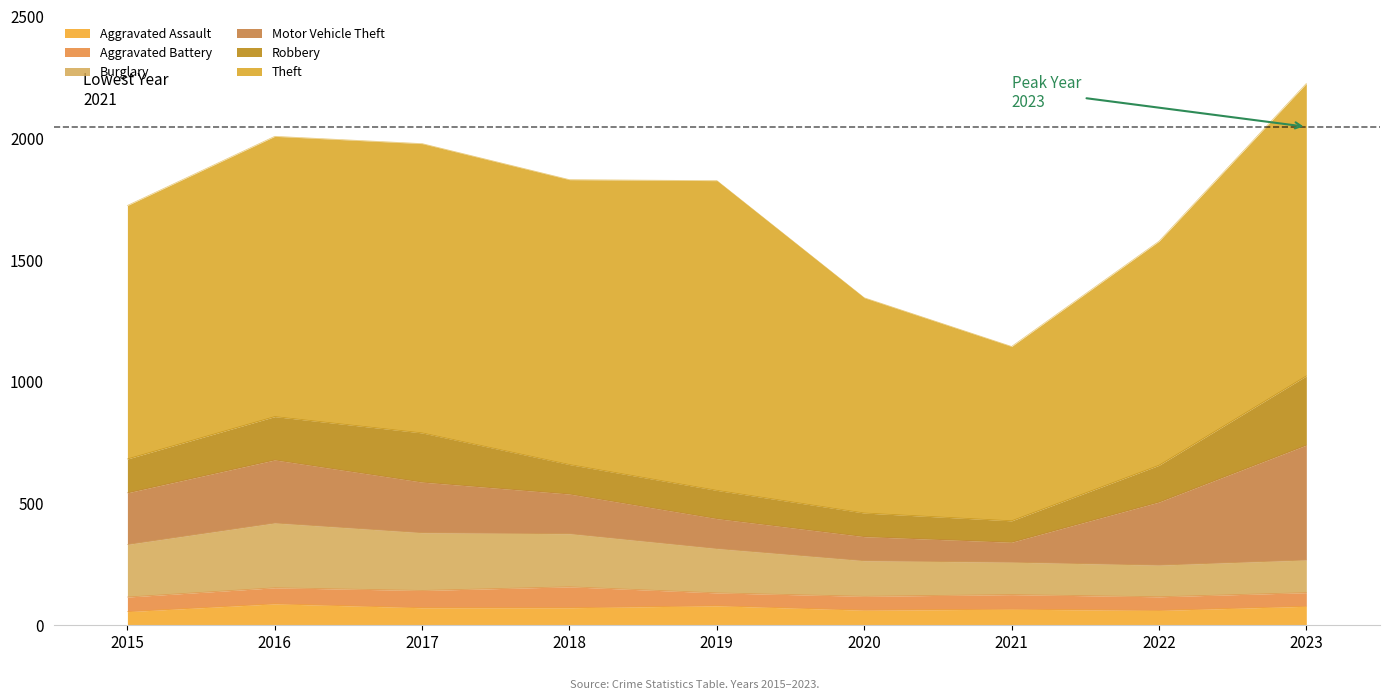

At which label is Motor Vehicle Theft closest to 277?

2016